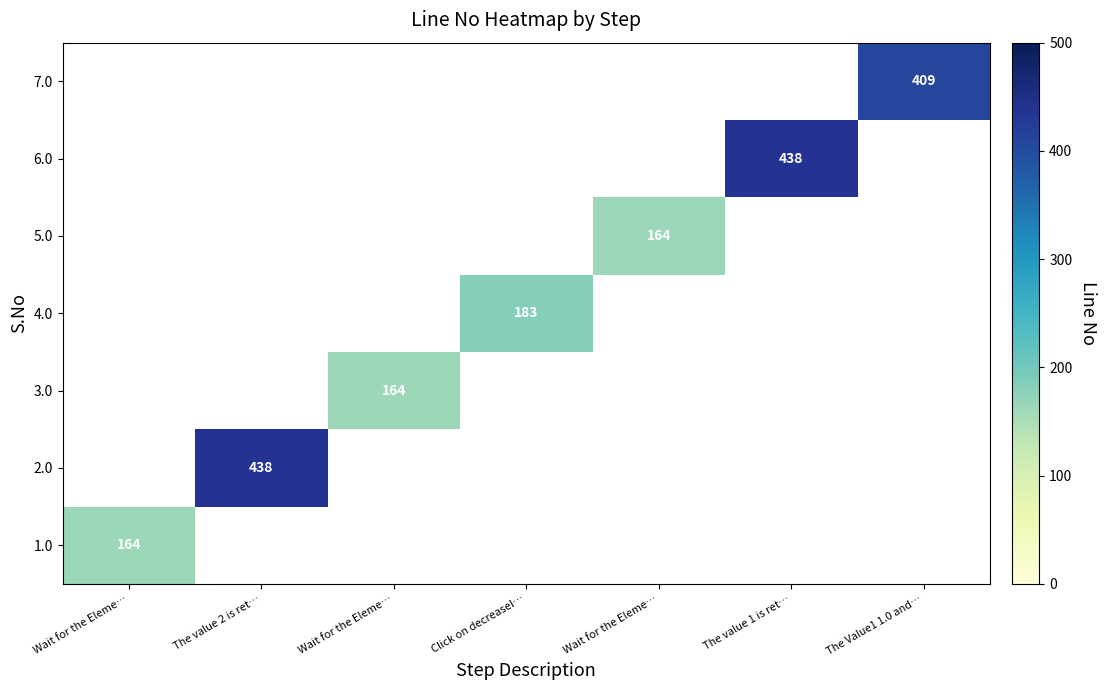

Which label corresponds to the smallest value in the chart?

Wait for the Eleme…